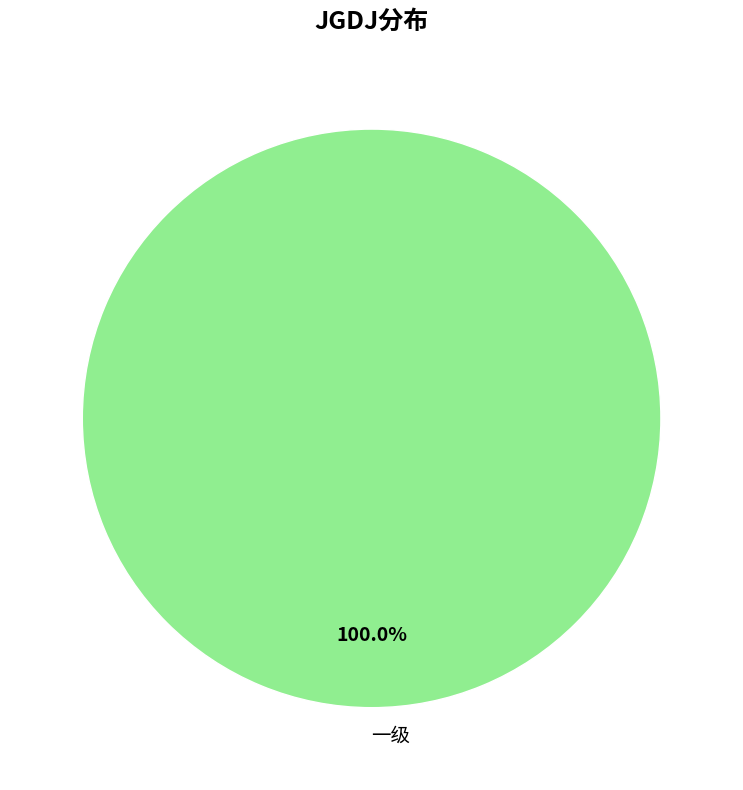

Which category accounts for the majority?

一级